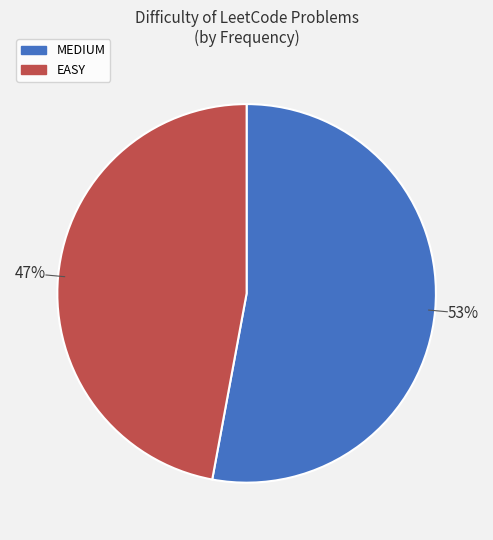

Count the number of slices in the pie.

2